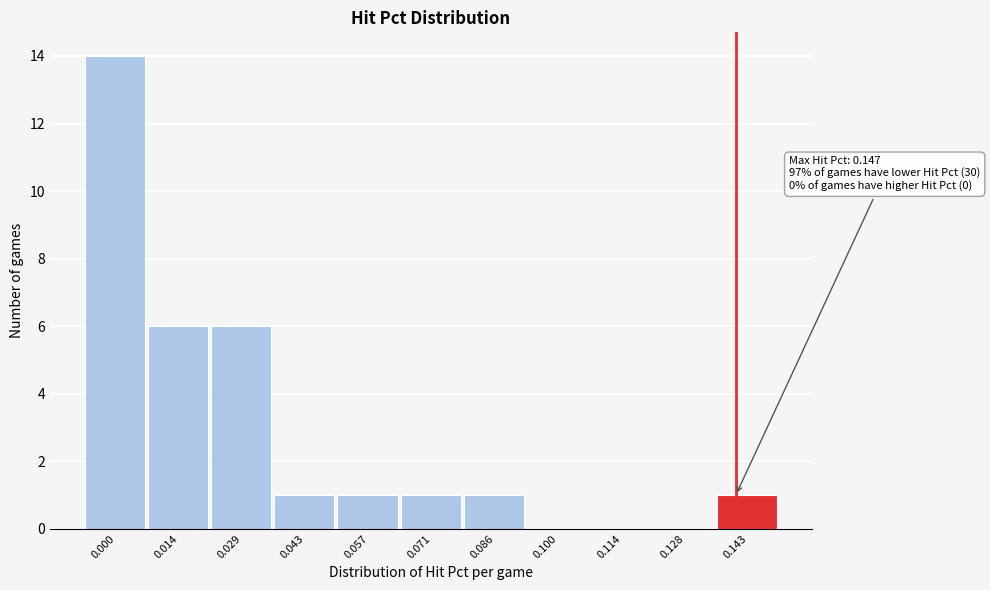

Reading left to right, transcribe all the data shown in this chart.

0.000=14	0.014=6	0.029=6	0.043=1	0.057=1	0.071=1	0.086=1	0.100=0	0.114=0	0.128=0	0.143=1